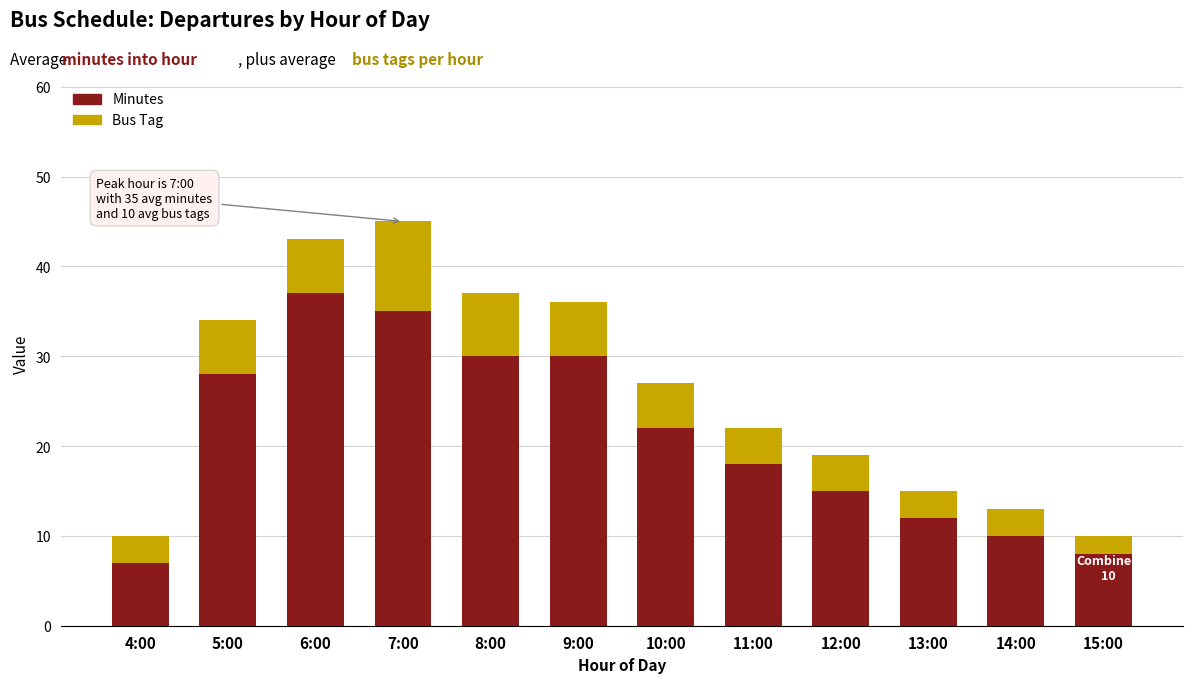

Does the chart contain any negative values?

No